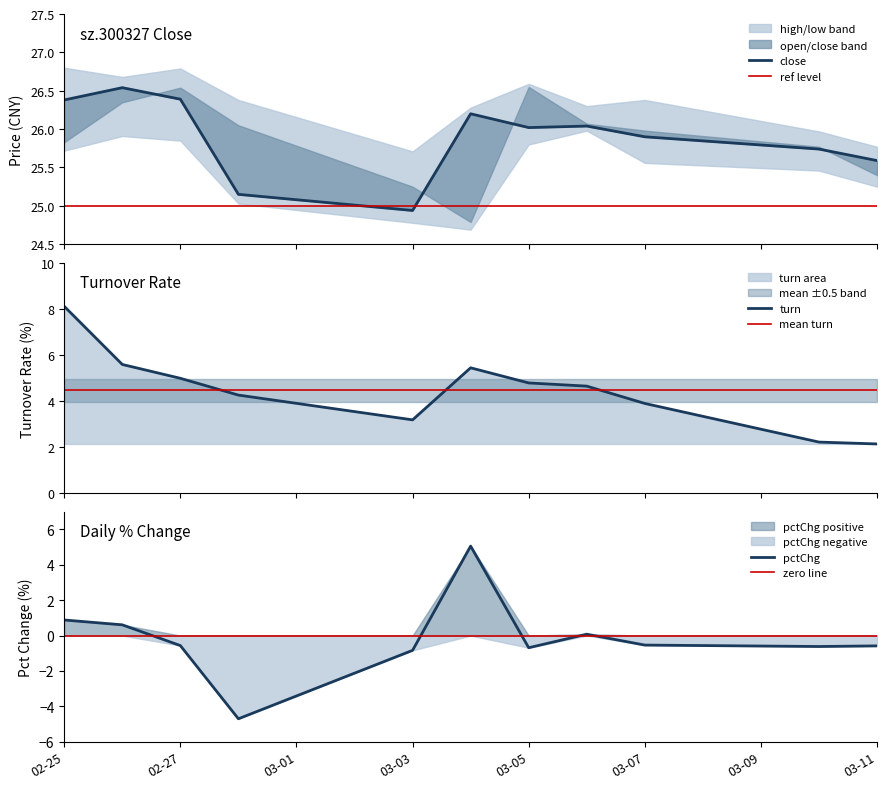

Which series has the widest spread of values?

pctChg